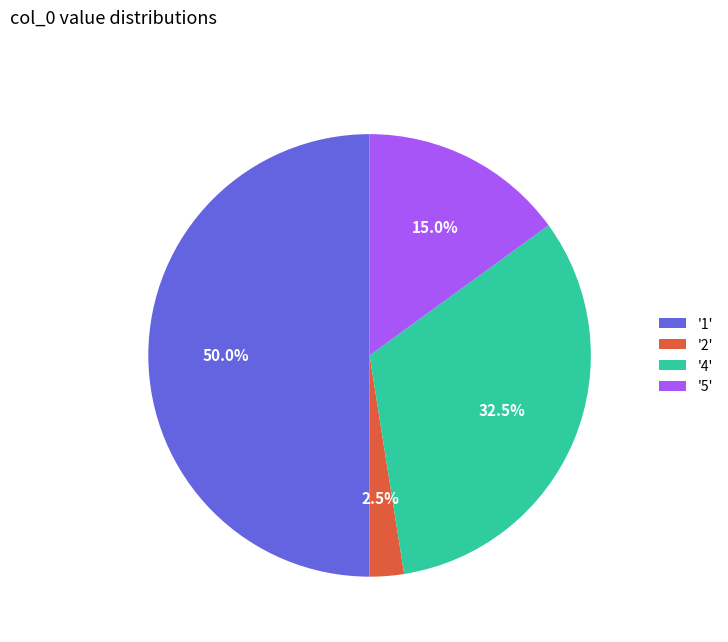

To the nearest percent, what is the difference between the largest and smallest slice percentages?

48%